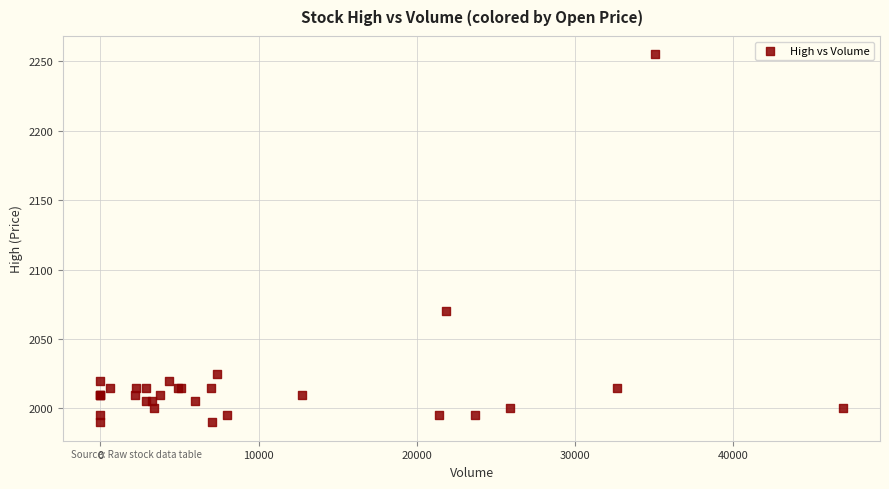

What Y value in the scatter plot is closest to 2122?

2070